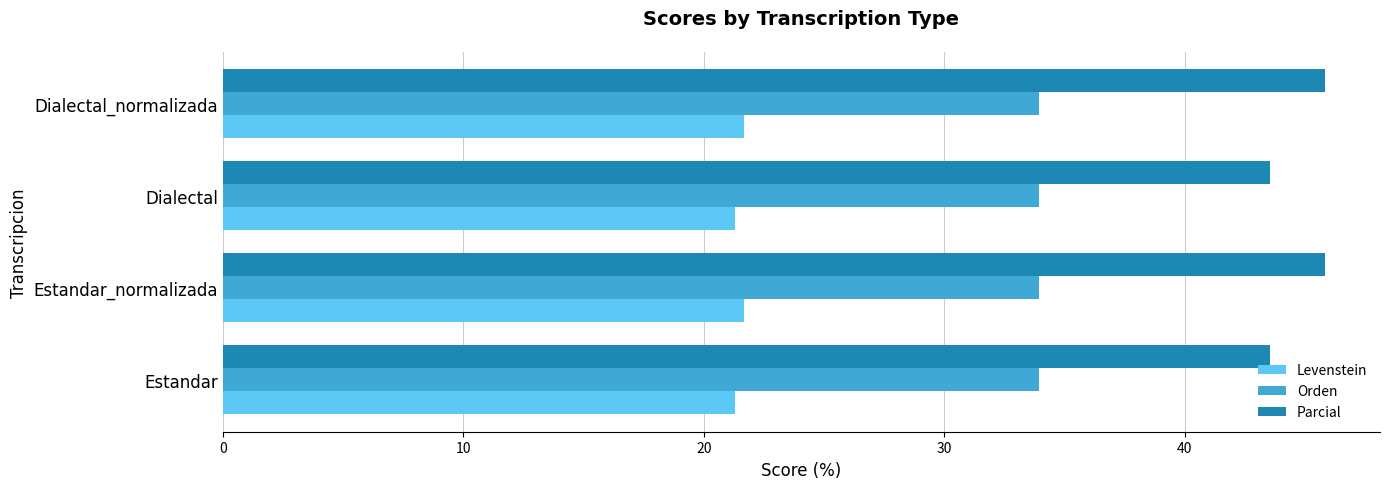

Which series has the largest total across all categories?

Parcial